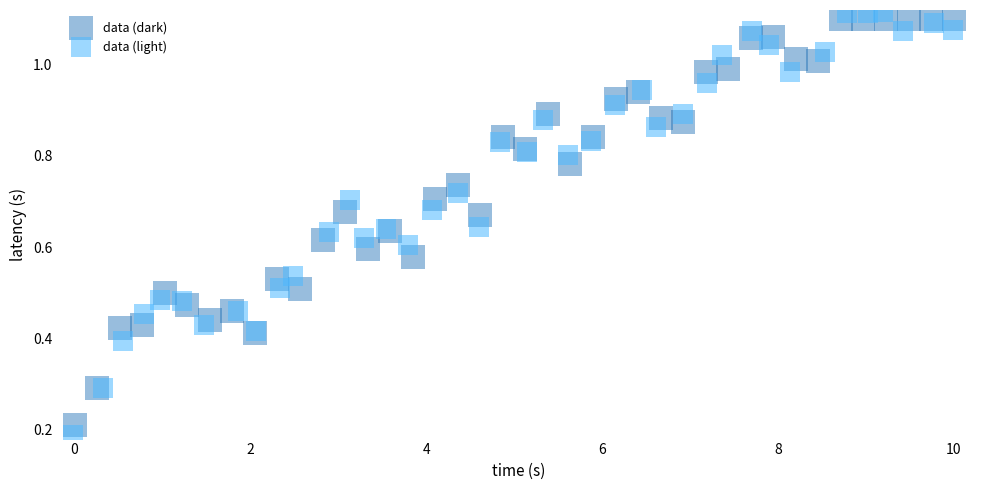

Which series has the widest spread of Y values?

data (light)